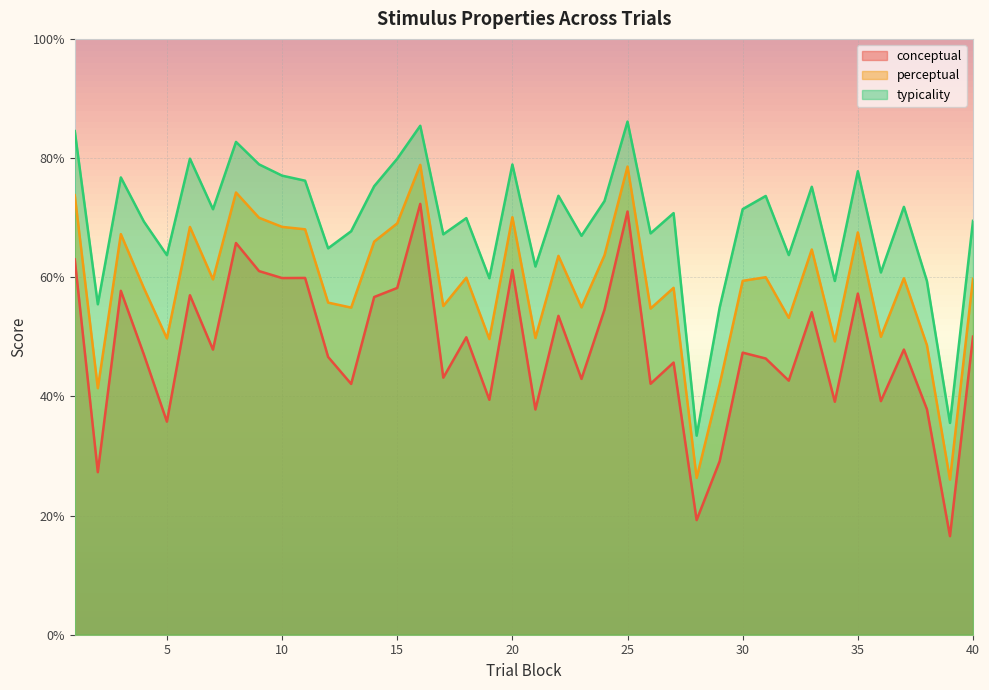

What is the value of the perceptual point at the 15th from the left?

69.0